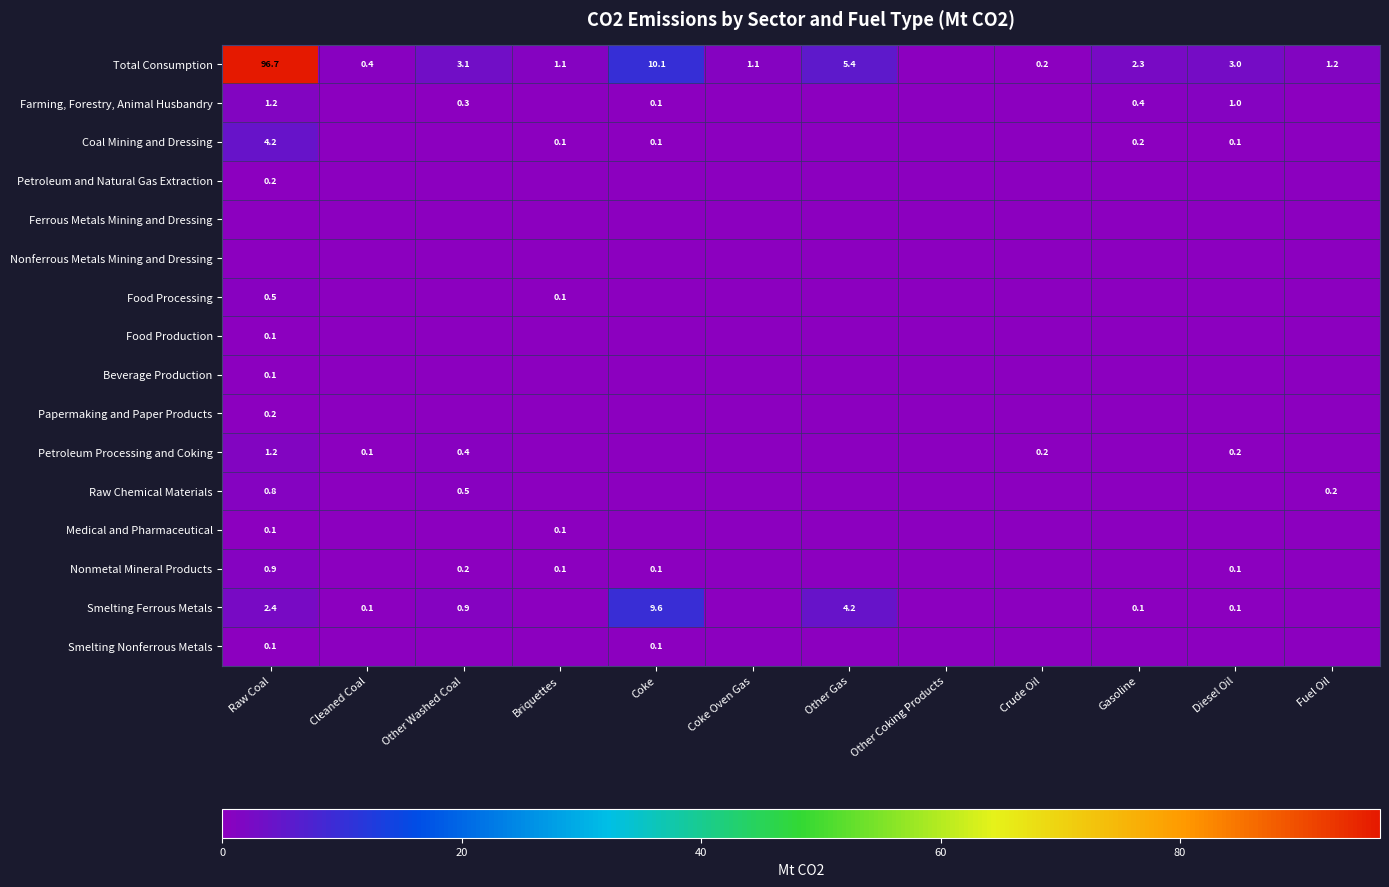

The Petroleum Processing and Coking series shows 1.2 at Raw Coal. True or false?

True